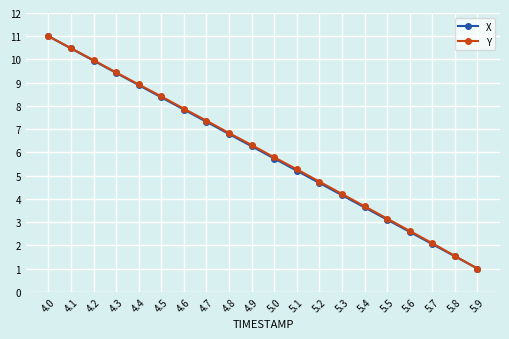

List the labels in order of Y value, largest first.

4.0, 4.1, 4.2, 4.3, 4.4, 4.5, 4.6, 4.7, 4.8, 4.9, 5.0, 5.1, 5.2, 5.3, 5.4, 5.5, 5.6, 5.7, 5.8, 5.9